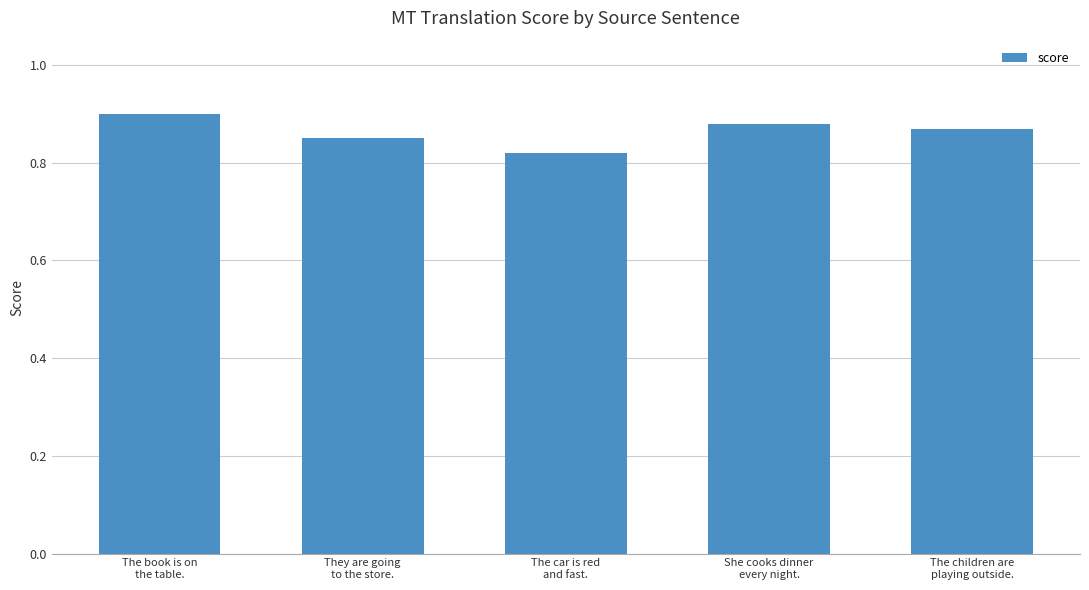

What position from the left is The children are
playing outside.?

5